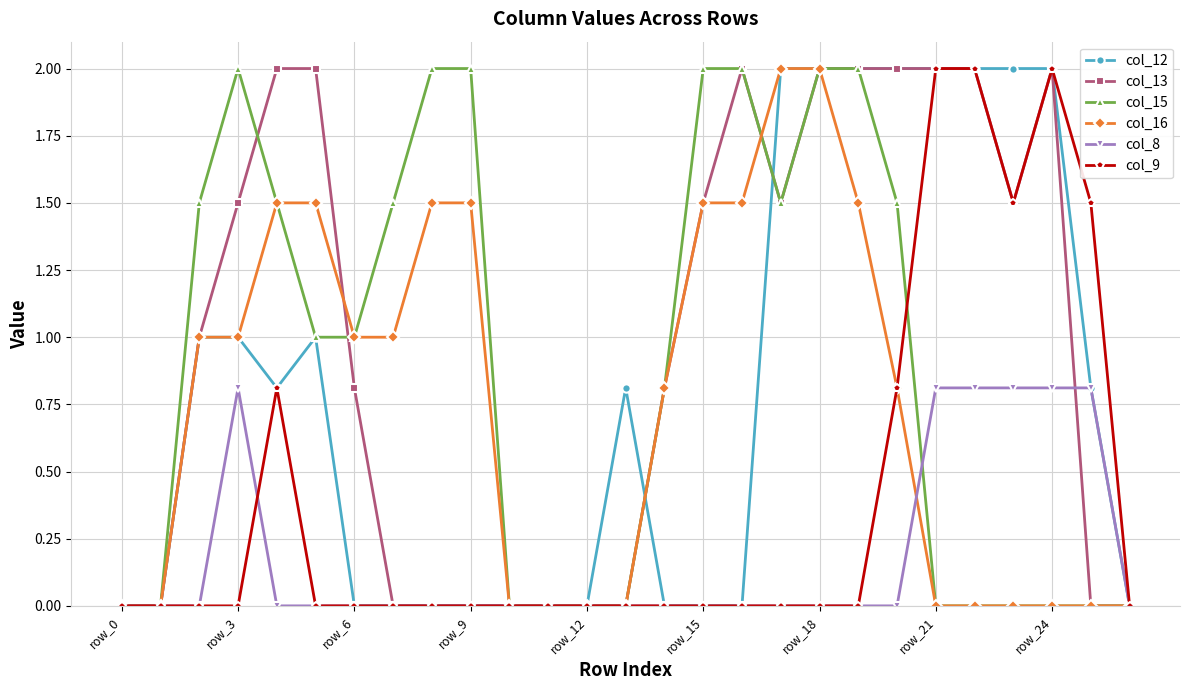

Is this an area chart (filled region under the line)?

No